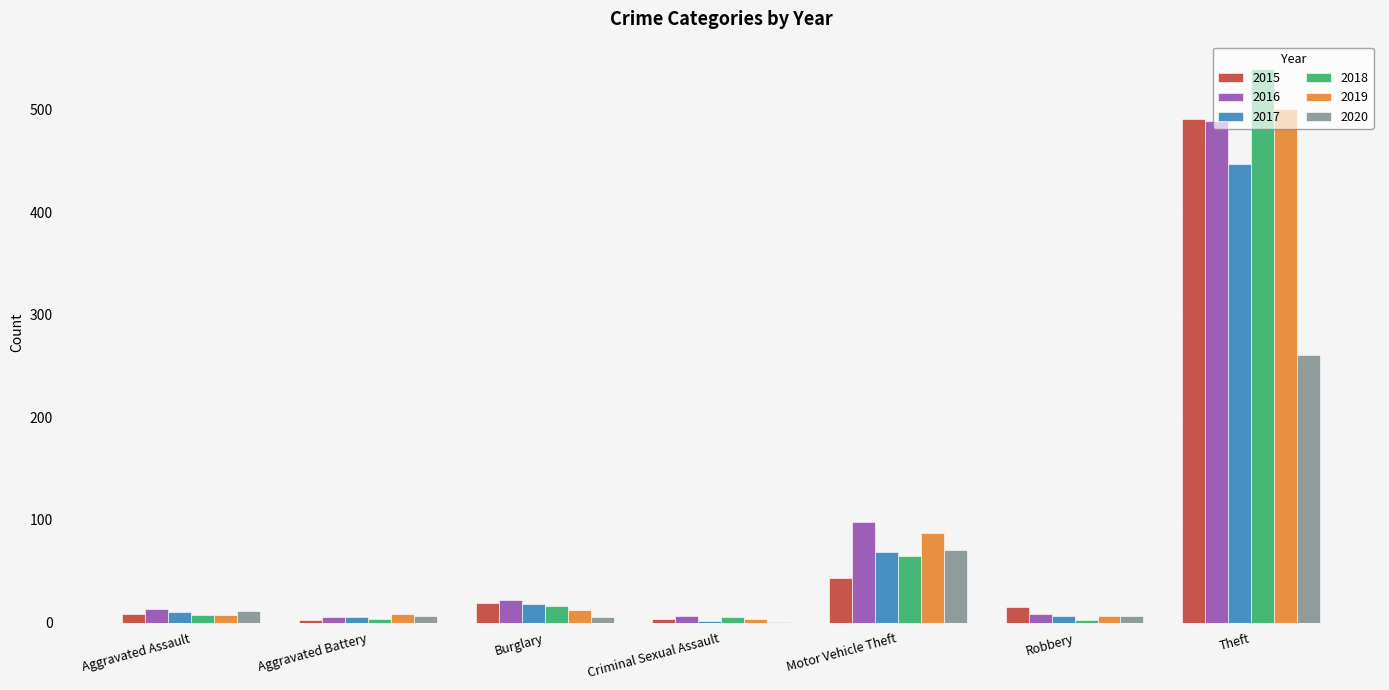

What is the greatest value displayed?

539